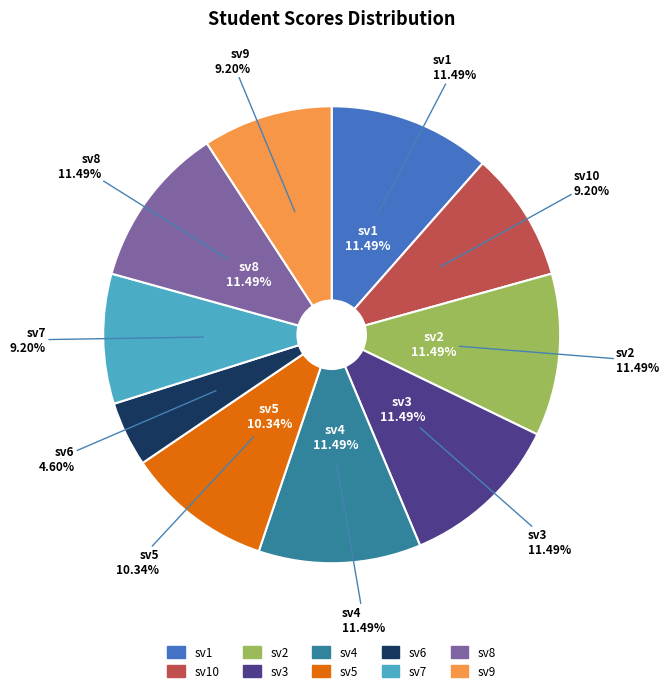

Do sv2 and sv6 together represent more than half of the pie?

No